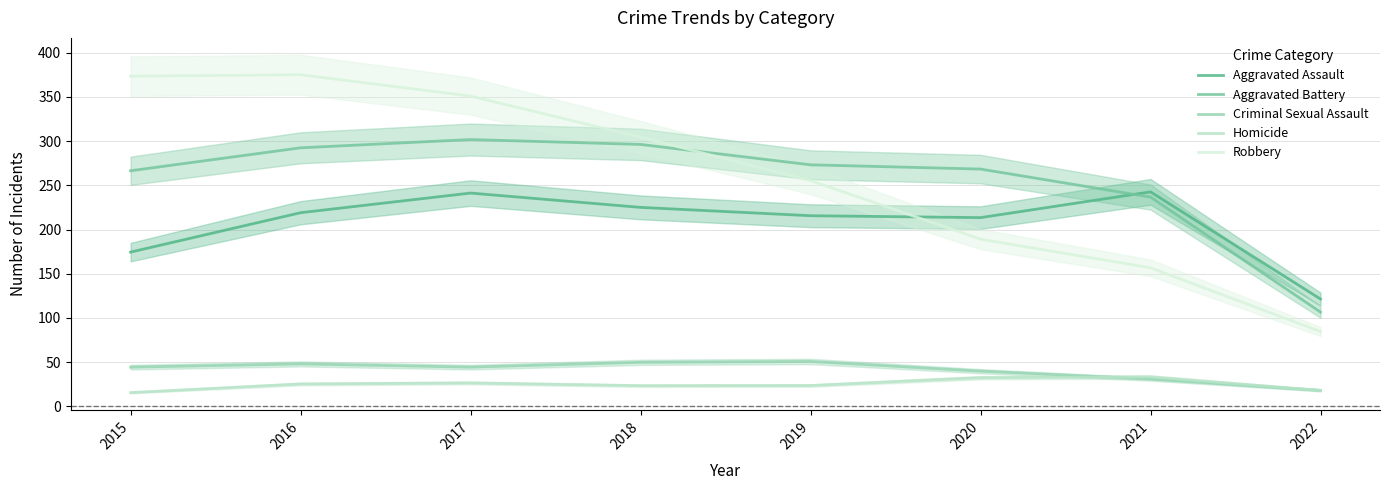

At which label does Criminal Sexual Assault reach its peak?

2019